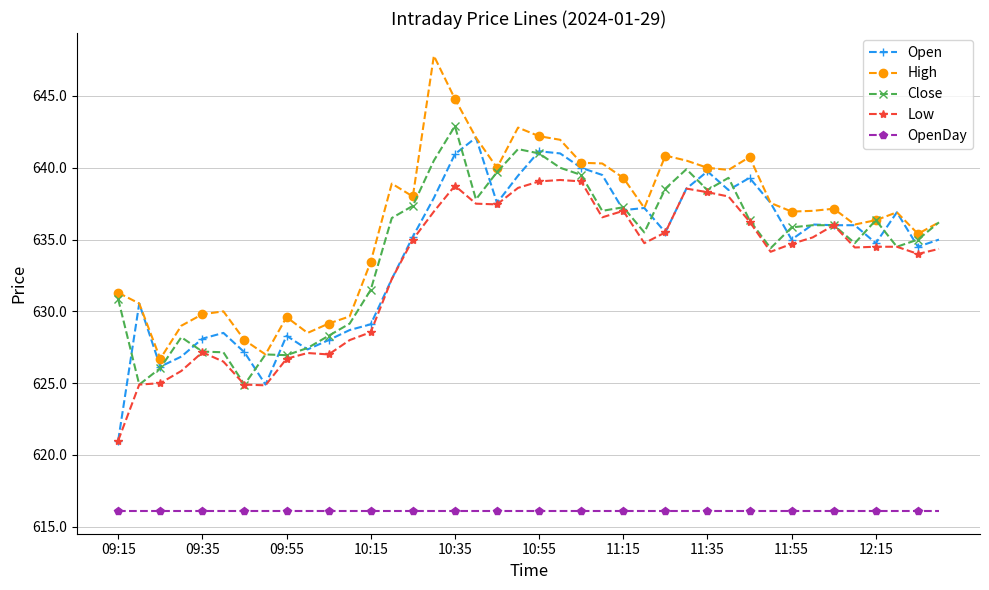

What is the value of the Low point at the 17th from the left?

638.8